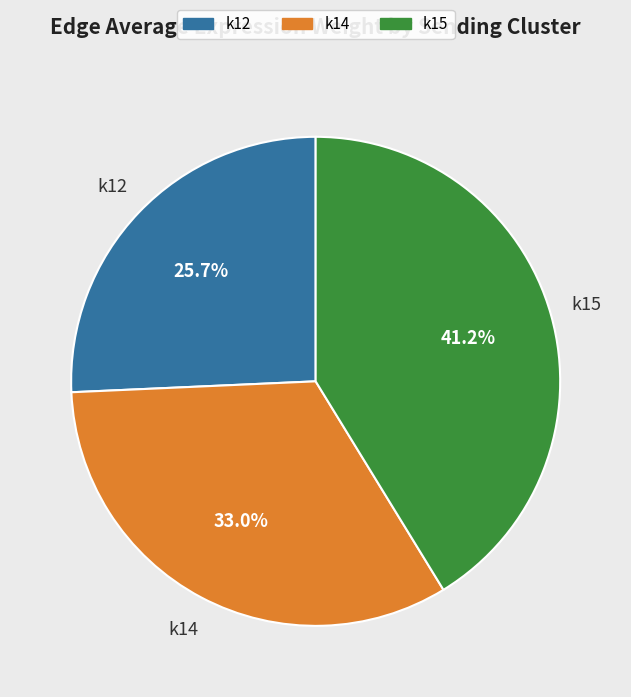

Which has a higher value, k14 or k15?

k15